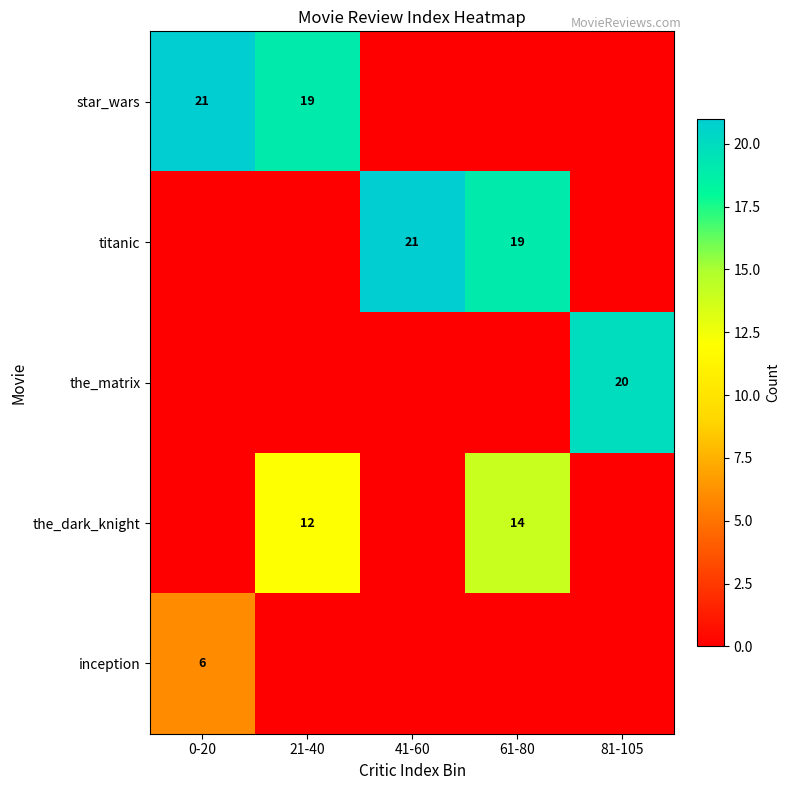

True or false: inception has a value of 6 at 0-20.

True